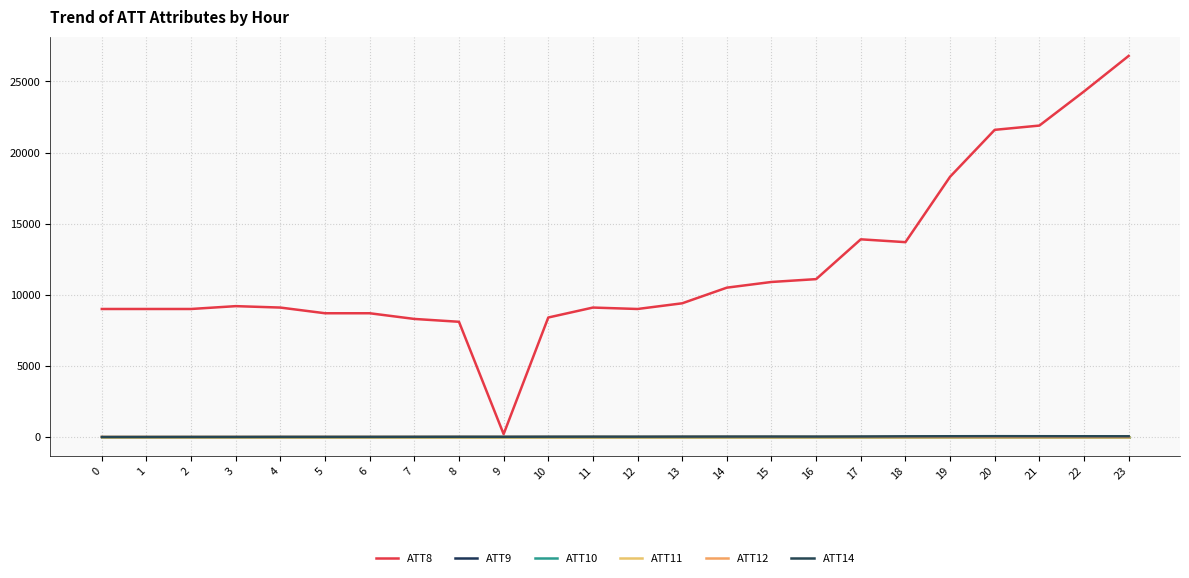

Does the chart display data point markers on the line(s)?

No